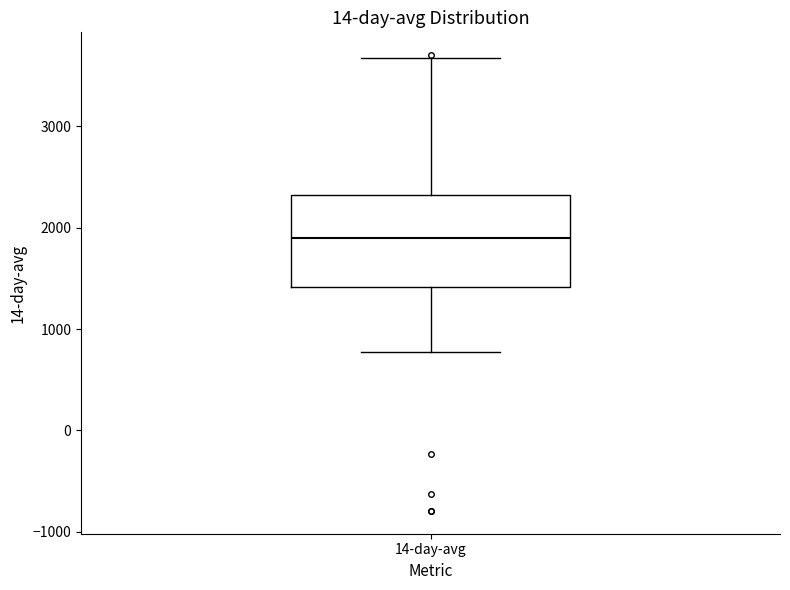

Where is the upper edge of the box for 14-day-avg on the y-axis? The values are not printed on the chart, so give them approximately, as read against the axis.

2300